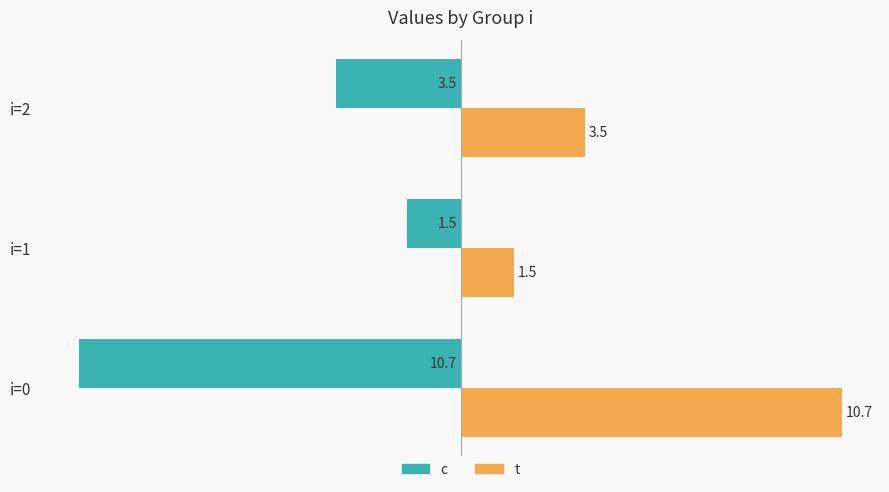

Rank the series by their maximum value, from highest to lowest.

t, c